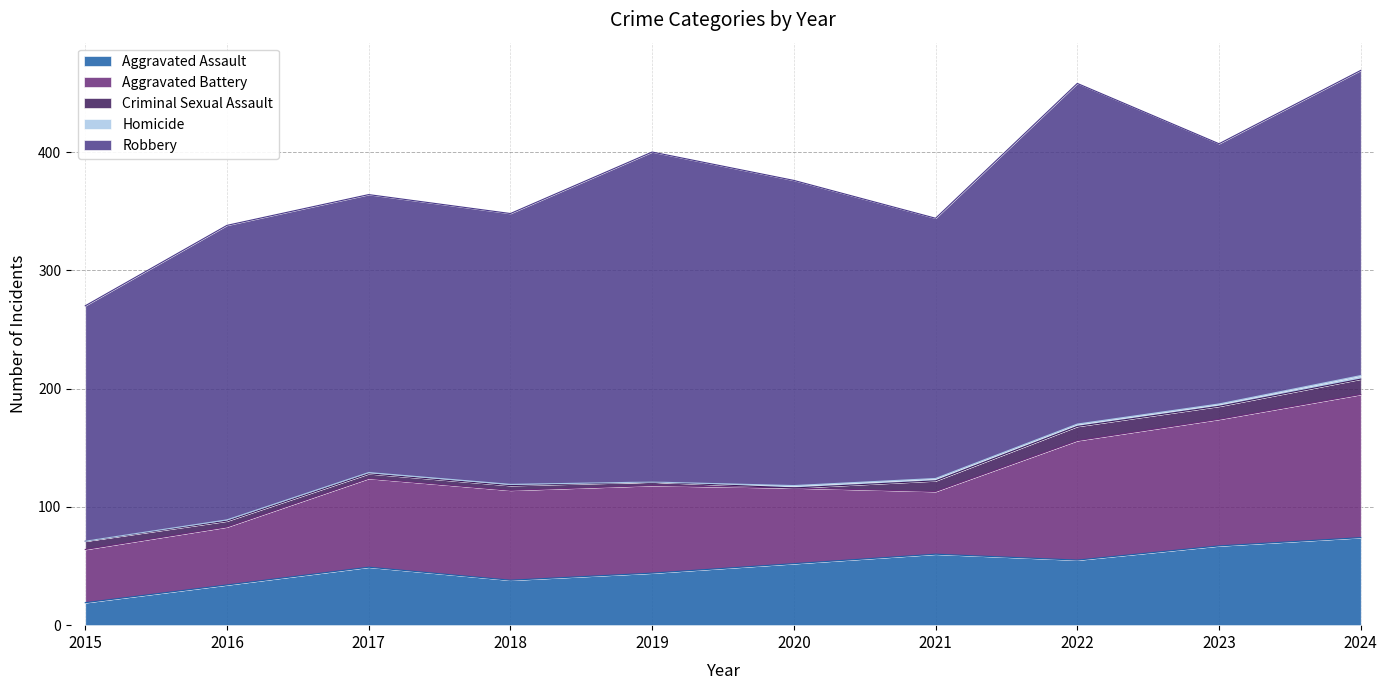

How many categories are shown in the chart?

10